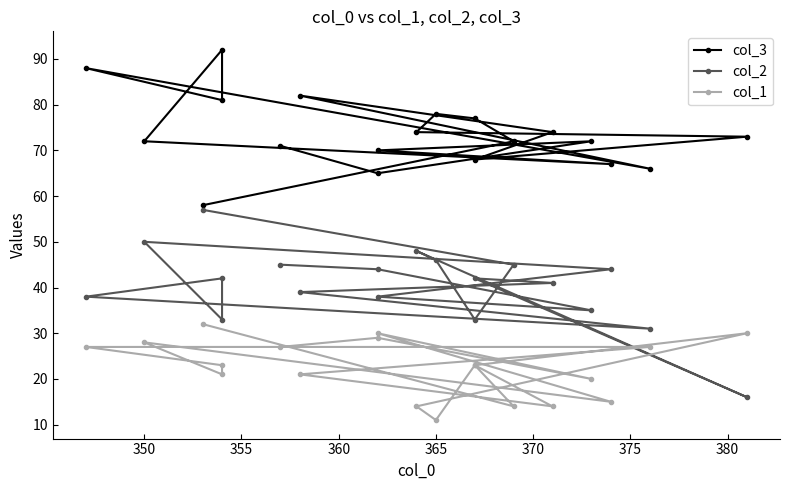

Which series has the largest range (max minus min)?

col_2